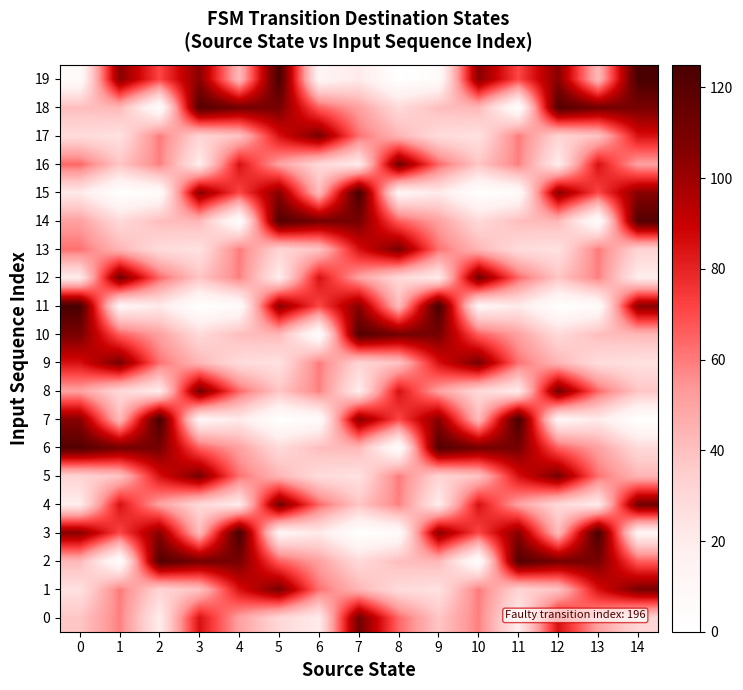

Reading right to left, list all the values displayed in this chart.

0: 14=30	13=51	12=85	11=19	10=59	9=38	8=64	7=111	6=20	5=30	4=51	3=85	2=19	1=59	0=38
1: 14=109	13=85	12=39	11=32	10=60	9=25	8=28	7=44	6=62	5=109	4=85	3=39	2=32	1=60	0=25
2: 14=66	13=109	12=110	11=121	10=3	9=43	8=41	7=29	6=51	5=66	4=109	3=110	2=121	1=3	0=43
3: 14=13	13=125	12=42	11=105	10=71	9=105	8=5	7=0	6=21	5=13	4=125	3=42	2=105	1=71	0=105
4: 14=111	13=20	12=30	11=51	10=85	9=19	8=59	7=38	6=64	5=111	4=20	3=30	2=51	1=85	0=19
5: 14=44	13=62	12=109	11=85	10=39	9=32	8=60	7=25	6=28	5=44	4=62	3=109	2=85	1=39	0=32
6: 14=29	13=51	12=66	11=109	10=110	9=121	8=3	7=43	6=41	5=29	4=51	3=66	2=109	1=110	0=121
7: 14=0	13=21	12=13	11=125	10=42	9=105	8=71	7=105	6=5	5=0	4=21	3=13	2=125	1=42	0=105
8: 14=38	13=64	12=111	11=20	10=30	9=51	8=85	7=19	6=59	5=38	4=64	3=111	2=20	1=30	0=51
9: 14=25	13=28	12=44	11=62	10=109	9=85	8=39	7=32	6=60	5=25	4=28	3=44	2=62	1=109	0=85
10: 14=43	13=41	12=29	11=51	10=66	9=109	8=110	7=121	6=3	5=43	4=41	3=29	2=51	1=66	0=109
11: 14=105	13=5	12=0	11=21	10=13	9=125	8=42	7=105	6=71	5=105	4=5	3=0	2=21	1=13	0=125
12: 14=19	13=59	12=38	11=64	10=111	9=20	8=30	7=51	6=85	5=19	4=59	3=38	2=64	1=111	0=20
13: 14=32	13=60	12=25	11=28	10=44	9=62	8=109	7=85	6=39	5=32	4=60	3=25	2=28	1=44	0=62
14: 14=121	13=3	12=43	11=41	10=29	9=51	8=66	7=109	6=110	5=121	4=3	3=43	2=41	1=29	0=51
15: 14=105	13=71	12=105	11=5	10=0	9=21	8=13	7=125	6=42	5=105	4=71	3=105	2=5	1=0	0=21
16: 14=51	13=85	12=19	11=59	10=38	9=64	8=111	7=20	6=30	5=51	4=85	3=19	2=59	1=38	0=64
17: 14=85	13=39	12=32	11=60	10=25	9=28	8=44	7=62	6=109	5=85	4=39	3=32	2=60	1=25	0=28
18: 14=109	13=110	12=121	11=3	10=43	9=41	8=29	7=51	6=66	5=109	4=110	3=121	2=3	1=43	0=41
19: 14=125	13=42	12=105	11=71	10=105	9=5	8=0	7=21	6=13	5=125	4=42	3=105	2=71	1=105	0=5